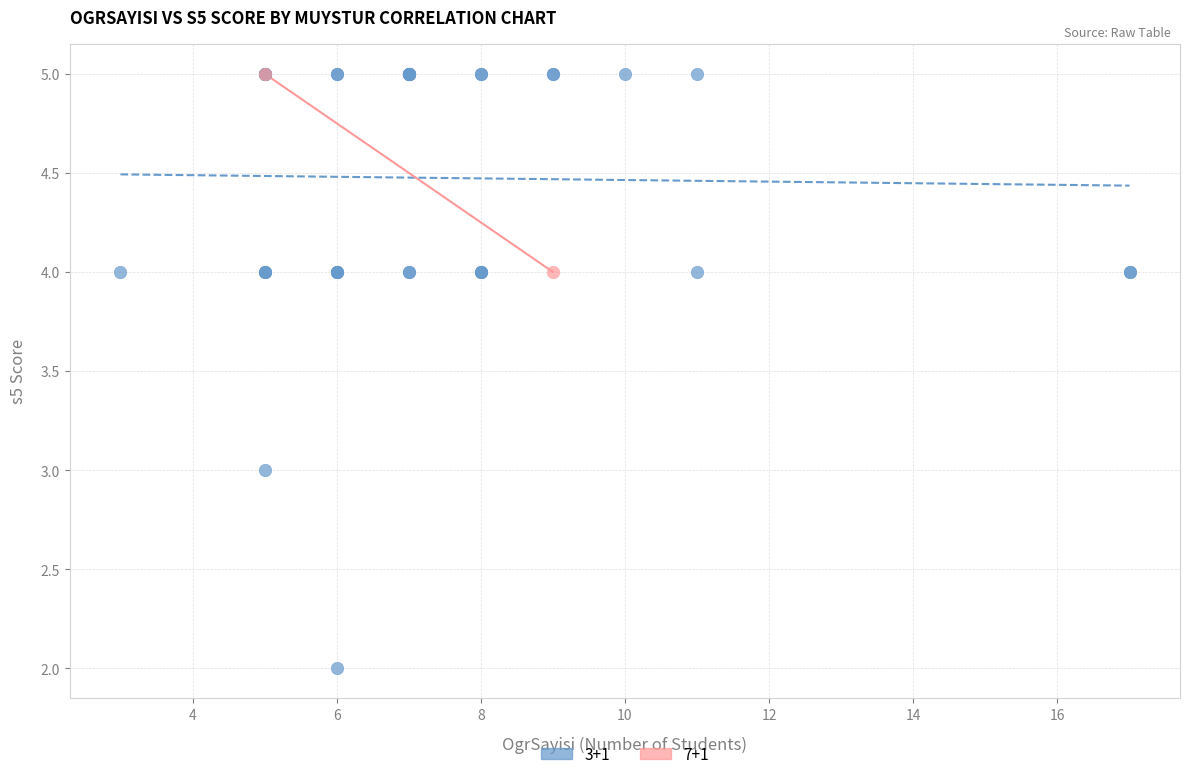

What are all the series names shown in the legend?

3+1, 7+1